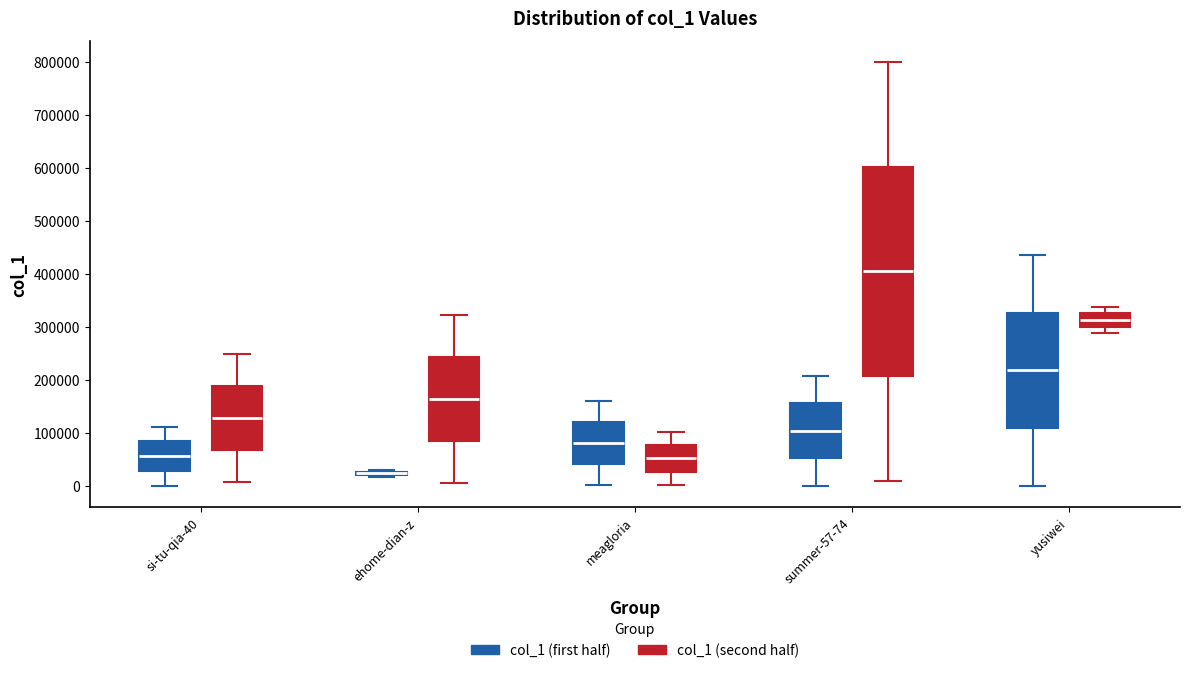

Where is the upper edge of the box for summer-57-74 (col_1 (second half)) on the y-axis? The values are not printed on the chart, so give them approximately, as read against the axis.

600000